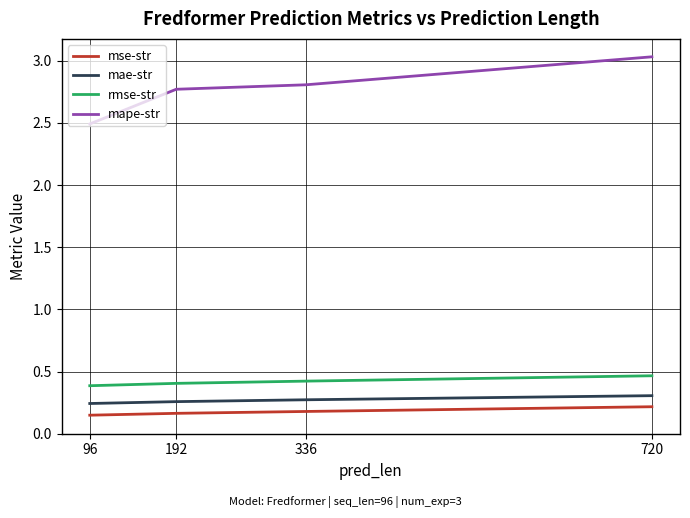

True or false: rmse-str has a value of 0.7 at 336.

False